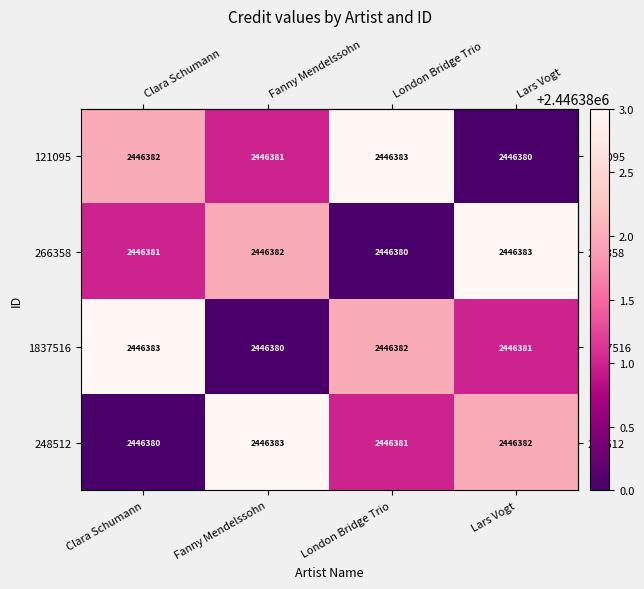

What is the average value of the 248512 series?

2446382